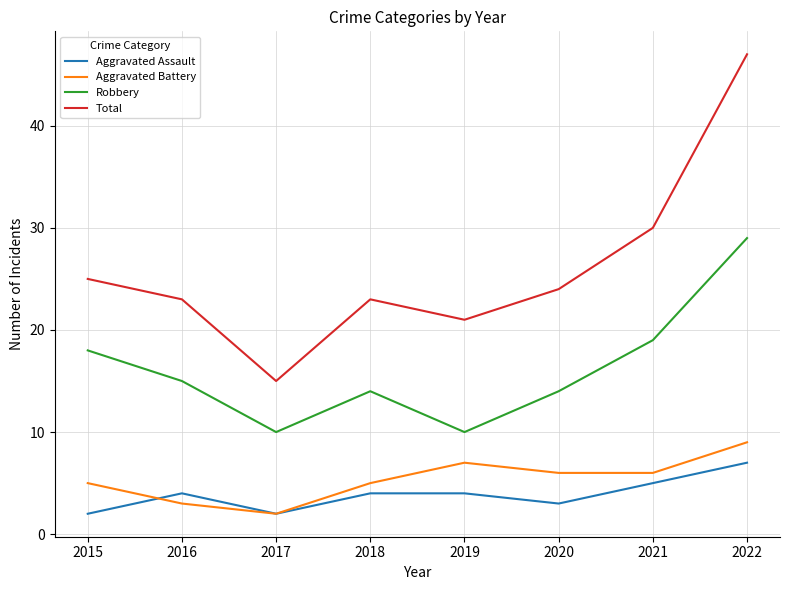

What is the highest value of the Robbery series?

29